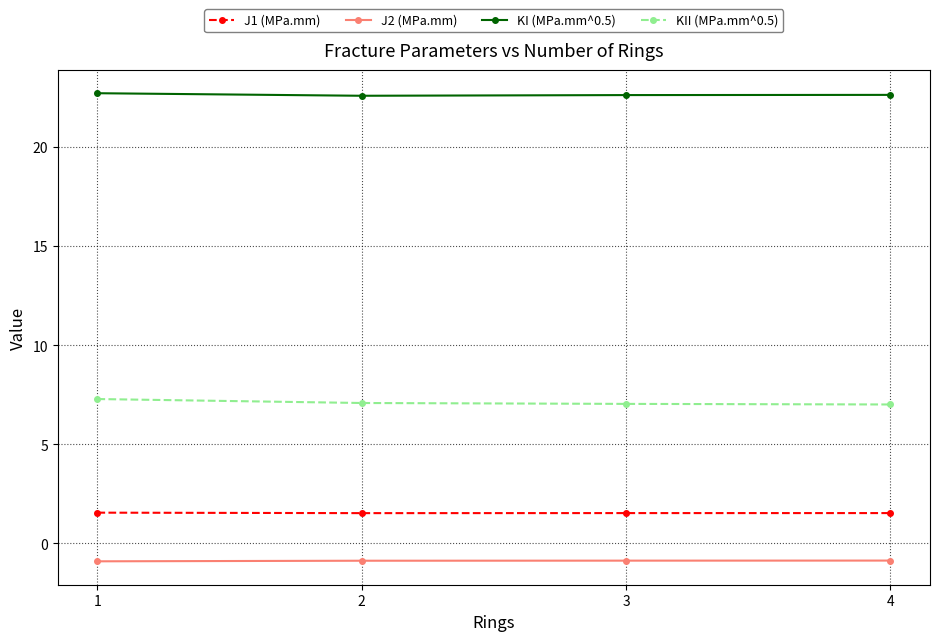

What is the difference between the highest and lowest values at 4?

23.5